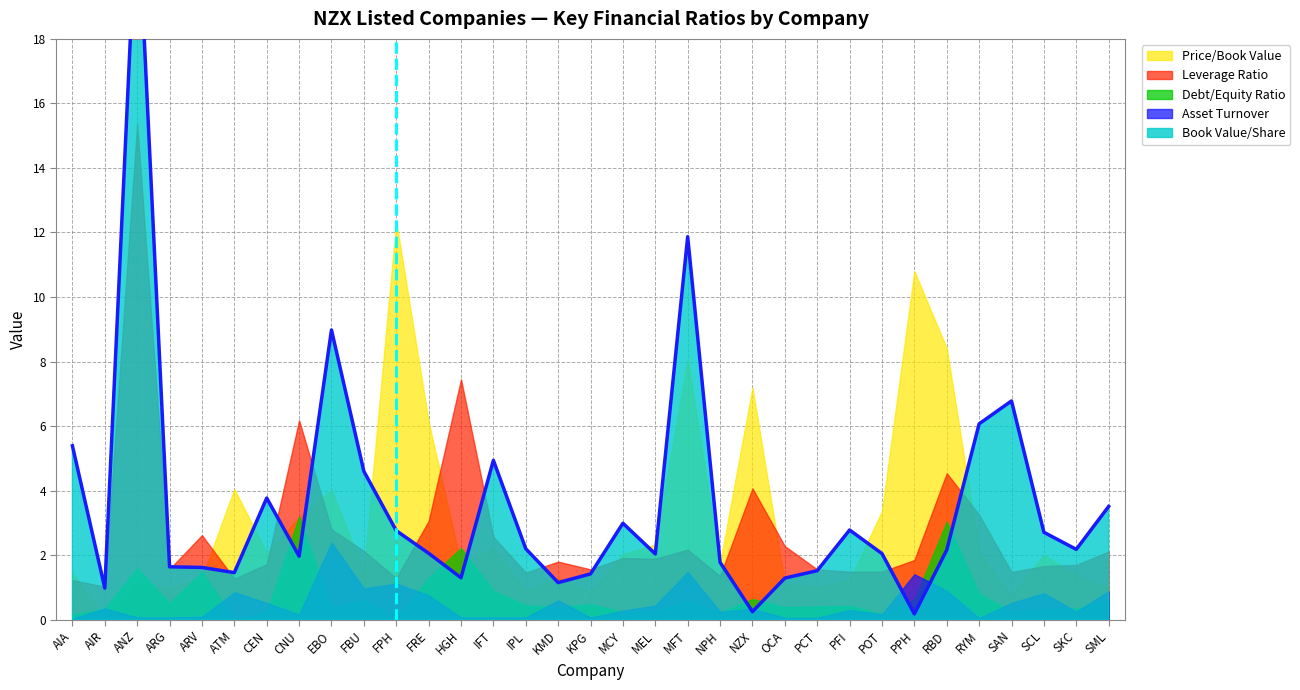

How many series are shown in this chart?

5